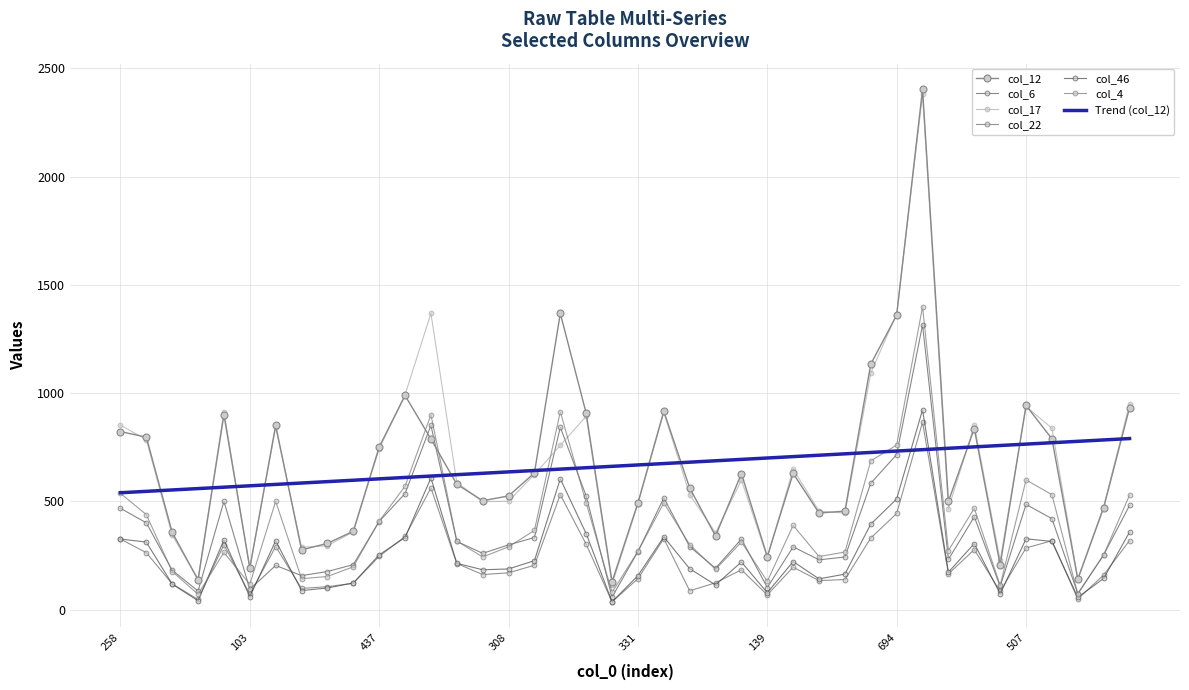

True or false: col_22 and col_17 intersect in this chart.

False